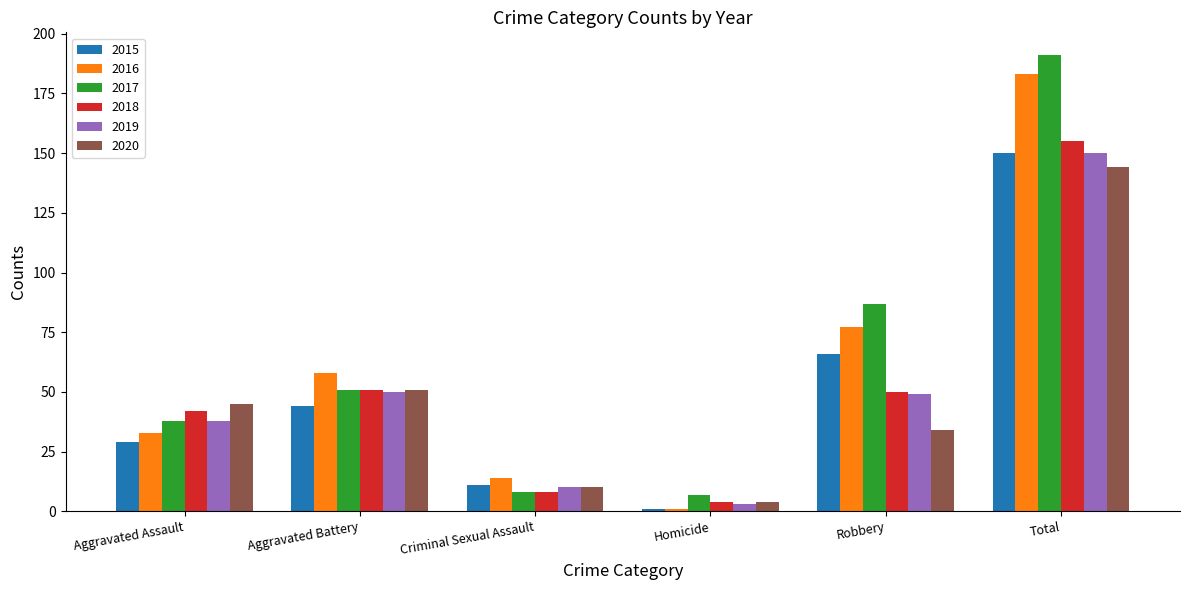

Reading left to right, transcribe all the data shown in this chart.

2015: Aggravated Assault=29	Aggravated Battery=44	Criminal Sexual Assault=11	Homicide=1	Robbery=66	Total=150
2016: Aggravated Assault=33	Aggravated Battery=58	Criminal Sexual Assault=14	Homicide=1	Robbery=77	Total=183
2017: Aggravated Assault=38	Aggravated Battery=51	Criminal Sexual Assault=8	Homicide=7	Robbery=87	Total=191
2018: Aggravated Assault=42	Aggravated Battery=51	Criminal Sexual Assault=8	Homicide=4	Robbery=50	Total=155
2019: Aggravated Assault=38	Aggravated Battery=50	Criminal Sexual Assault=10	Homicide=3	Robbery=49	Total=150
2020: Aggravated Assault=45	Aggravated Battery=51	Criminal Sexual Assault=10	Homicide=4	Robbery=34	Total=144